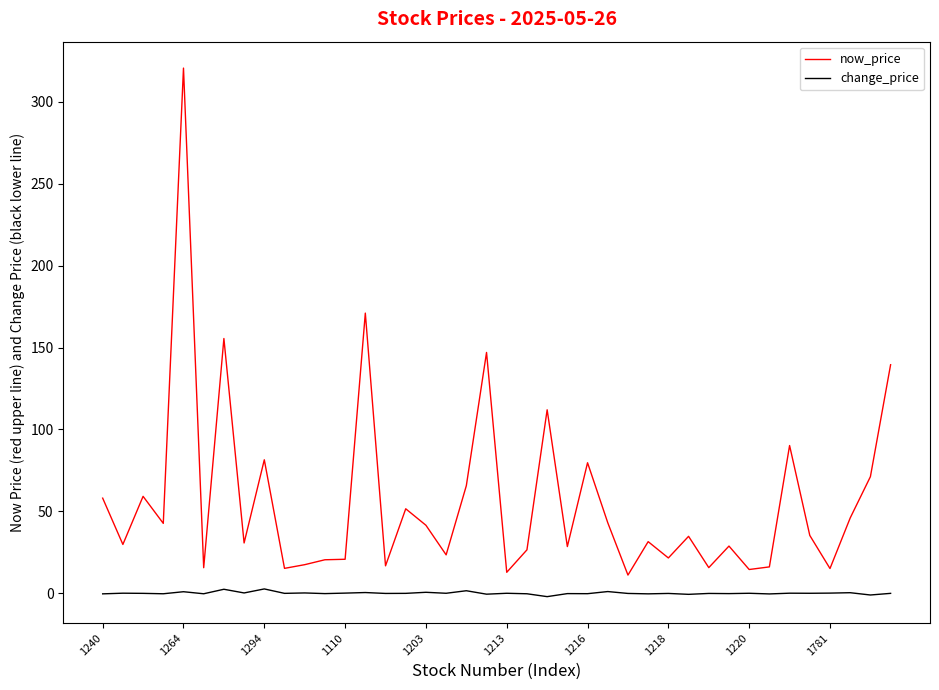

List the series in order of their overall mean, highest first.

now_price, change_price